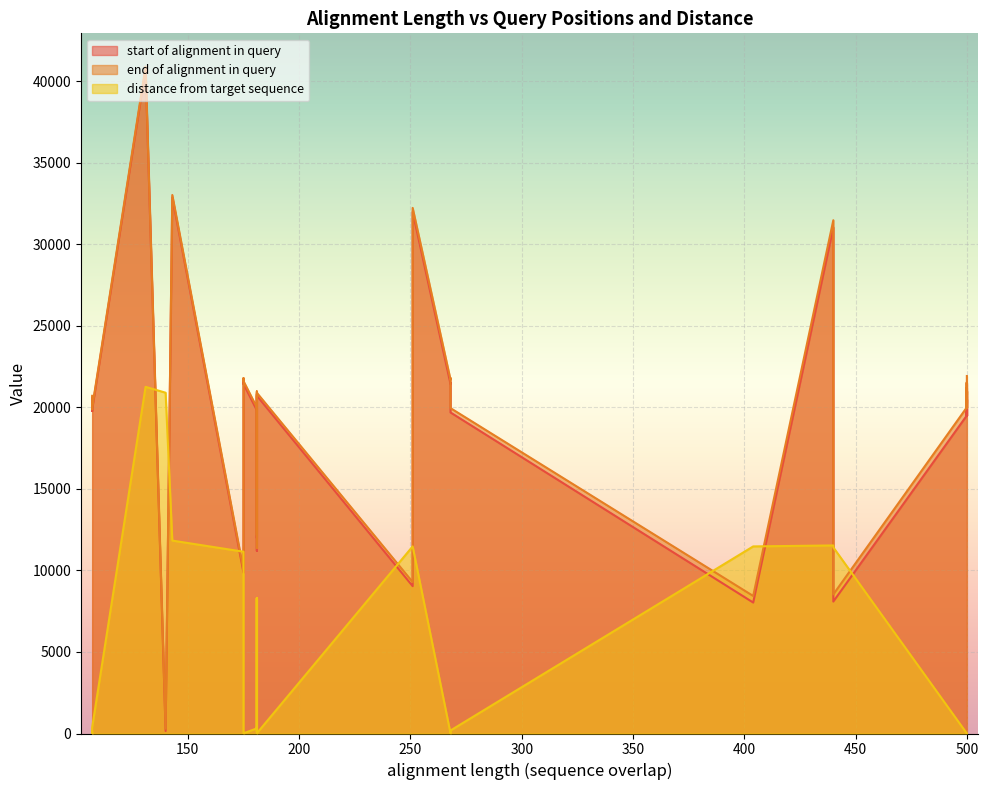

True or false: start of alignment in query has more than 2 points higher than both neighbors.

True